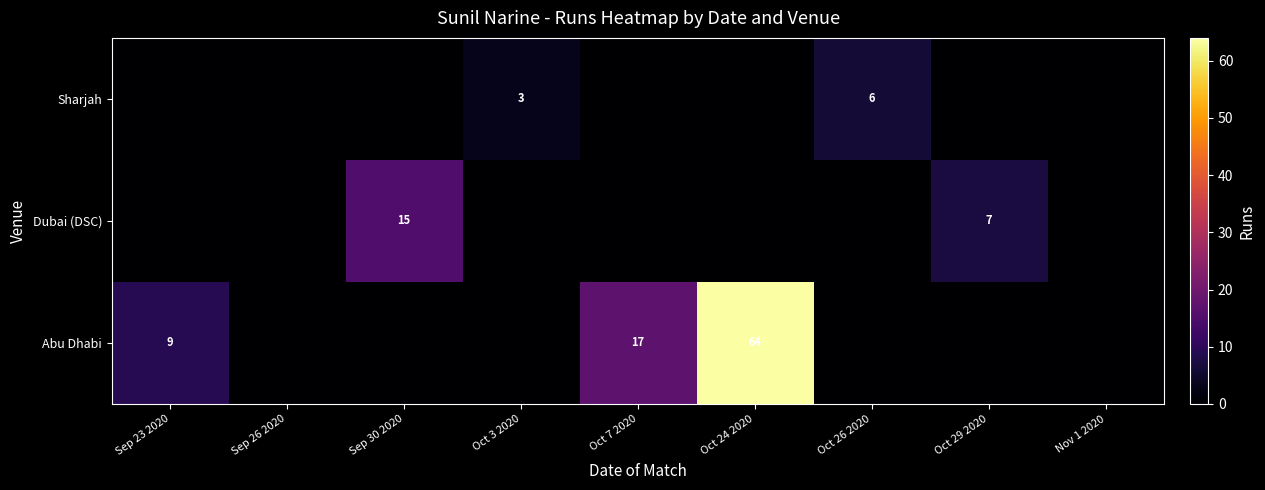

The Dubai (DSC) series shows 15 at Sep 30 2020. True or false?

True